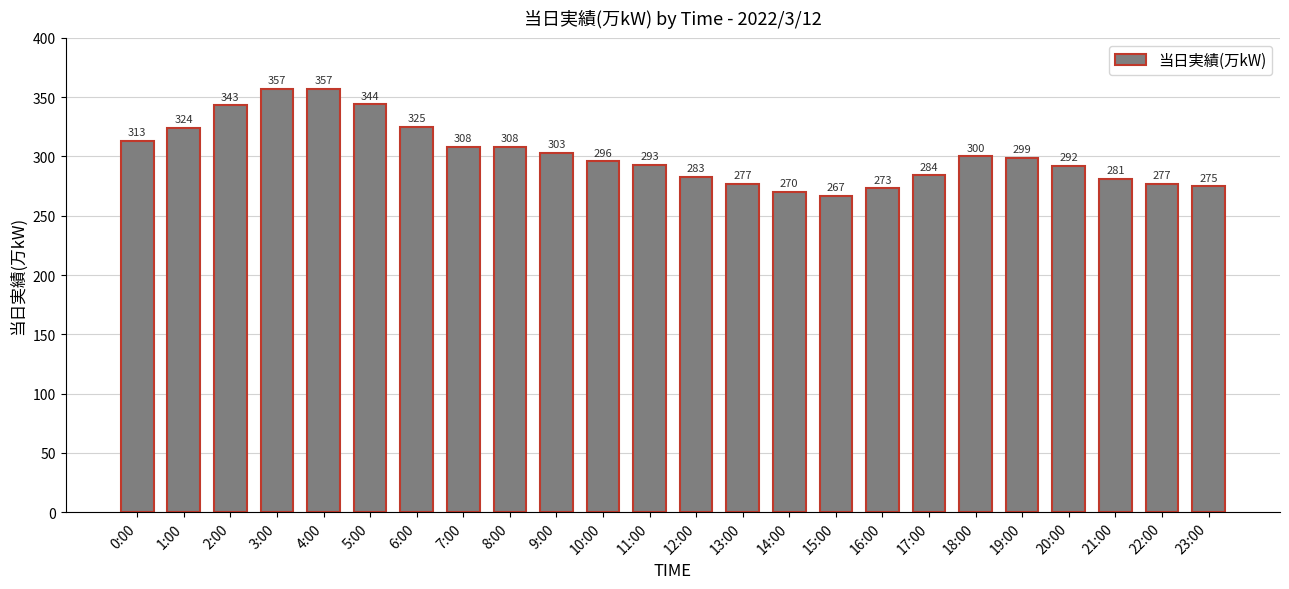

Are the bars grouped side by side (vs. stacked)?

No